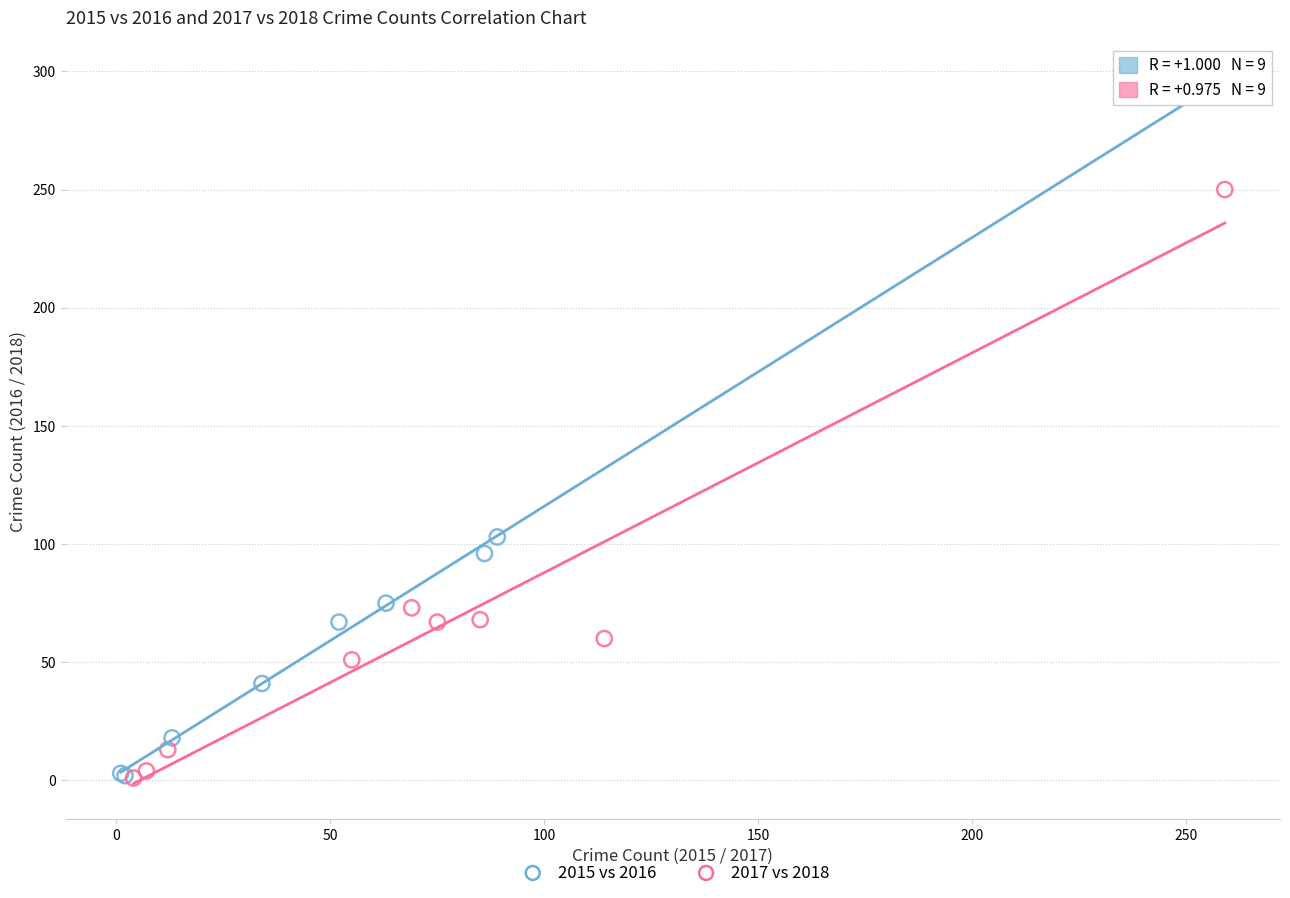

Which series reaches the maximum Y coordinate?

2015 vs 2016